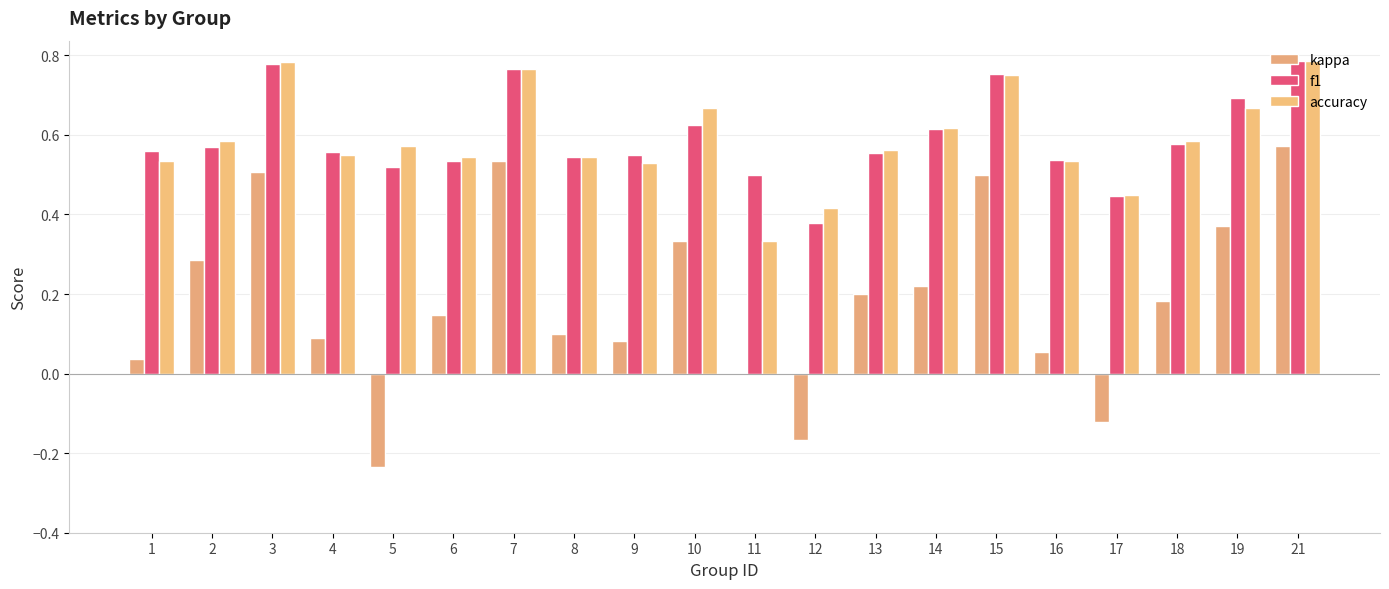

At which label is f1 closest to 0?

12